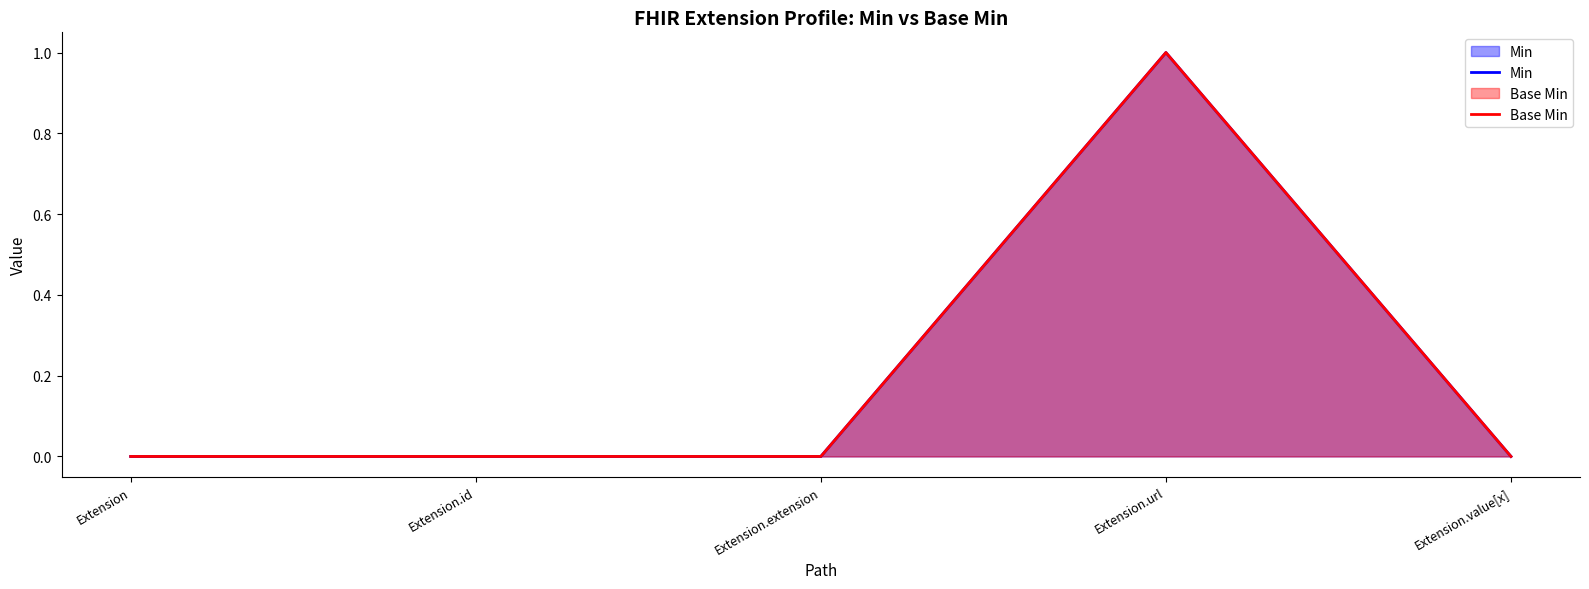

How many lines are shown in the chart?

2